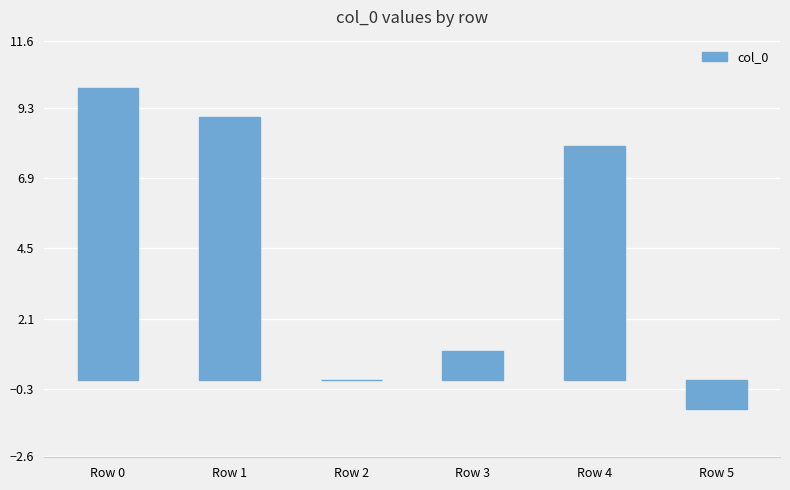

Reading left to right, what are all the values shown in this chart?

10	9	0	1	8	-1